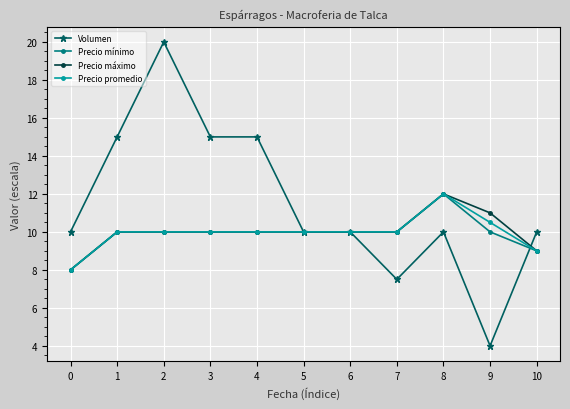

Reading left to right, list all the values displayed in this chart.

Volumen: 0=10.0	1=15.0	2=20.0	3=15.0	4=15.0	5=10.0	6=10.0	7=7.5	8=10.0	9=4.0	10=10.0
Precio mínimo: 0=8.0	1=10.0	2=10.0	3=10.0	4=10.0	5=10.0	6=10.0	7=10.0	8=12.0	9=10.0	10=9.0
Precio máximo: 0=8.0	1=10.0	2=10.0	3=10.0	4=10.0	5=10.0	6=10.0	7=10.0	8=12.0	9=11.0	10=9.0
Precio promedio: 0=8.0	1=10.0	2=10.0	3=10.0	4=10.0	5=10.0	6=10.0	7=10.0	8=12.0	9=10.5	10=9.0